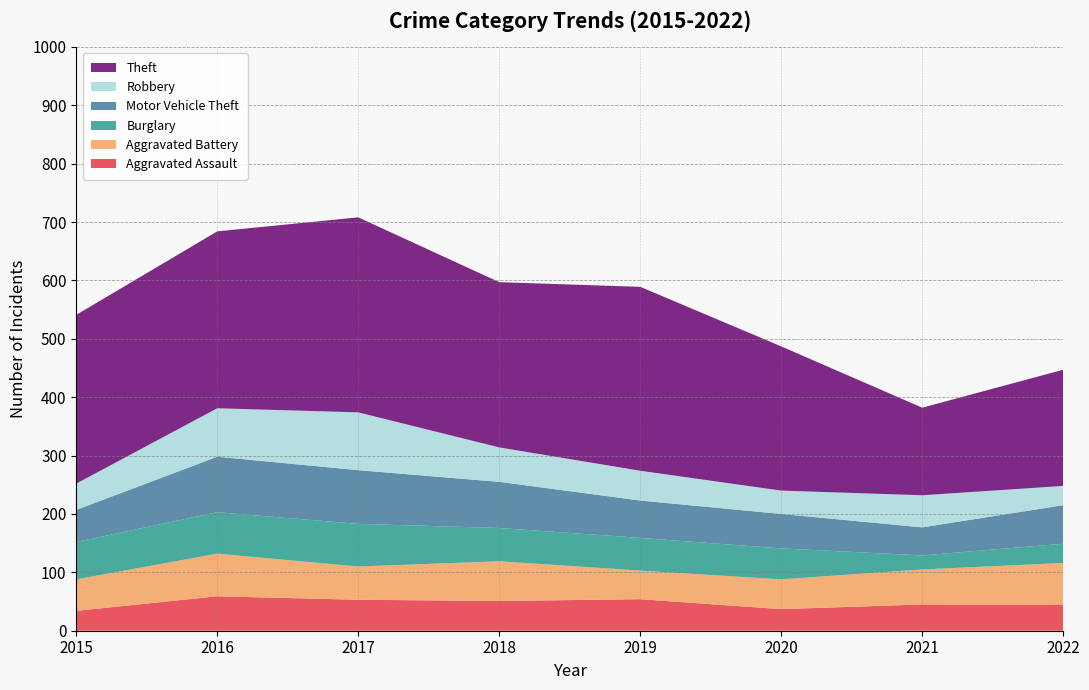

Reading left to right, transcribe all the data shown in this chart.

Aggravated Assault: 2015=34	2016=59	2017=53	2018=51	2019=54	2020=37	2021=45	2022=44
Aggravated Battery: 2015=54	2016=73	2017=57	2018=68	2019=49	2020=51	2021=60	2022=72
Burglary: 2015=64	2016=71	2017=73	2018=57	2019=56	2020=53	2021=24	2022=33
Motor Vehicle Theft: 2015=55	2016=95	2017=92	2018=79	2019=64	2020=59	2021=48	2022=66
Robbery: 2015=45	2016=83	2017=99	2018=59	2019=51	2020=40	2021=55	2022=33
Theft: 2015=289	2016=303	2017=334	2018=283	2019=315	2020=247	2021=150	2022=199